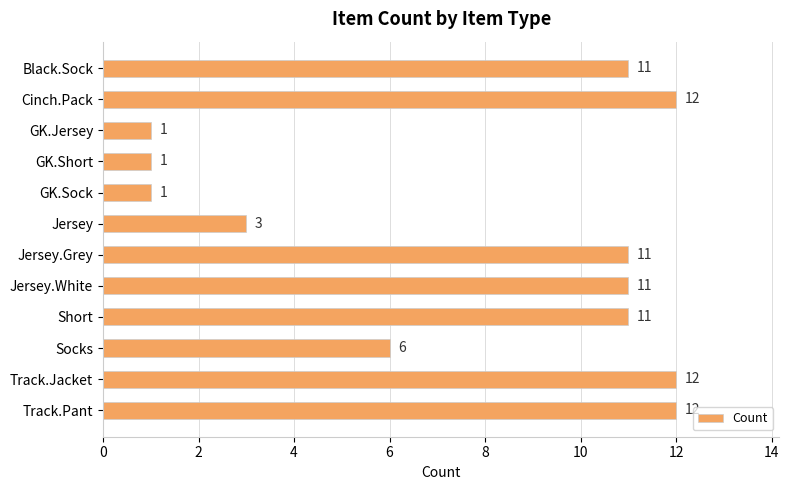

What position from the bottom is GK.Jersey?

10